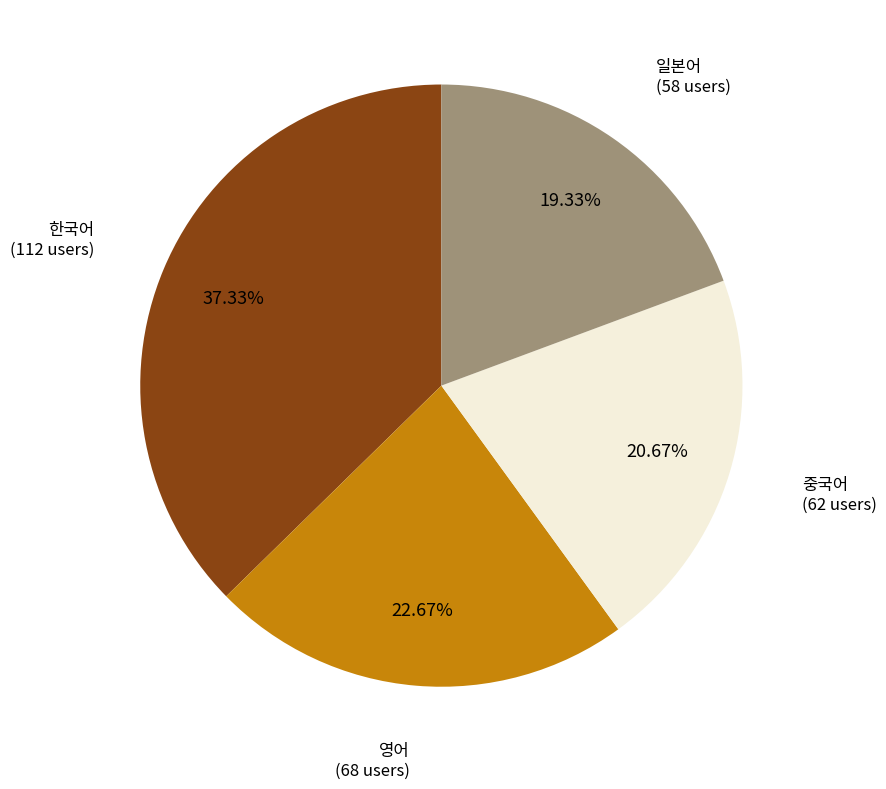

Does any single category account for the majority?

No